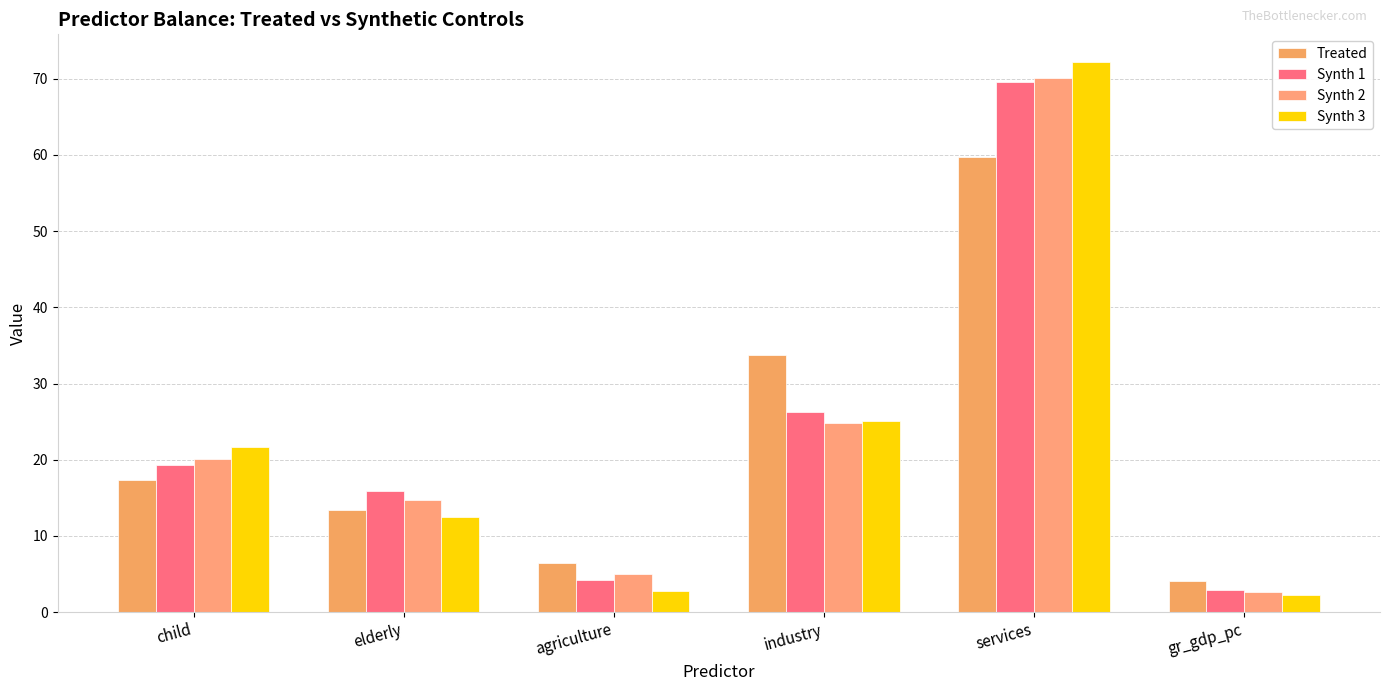

The value of Synth 2 at services is 22.8. True or false?

False